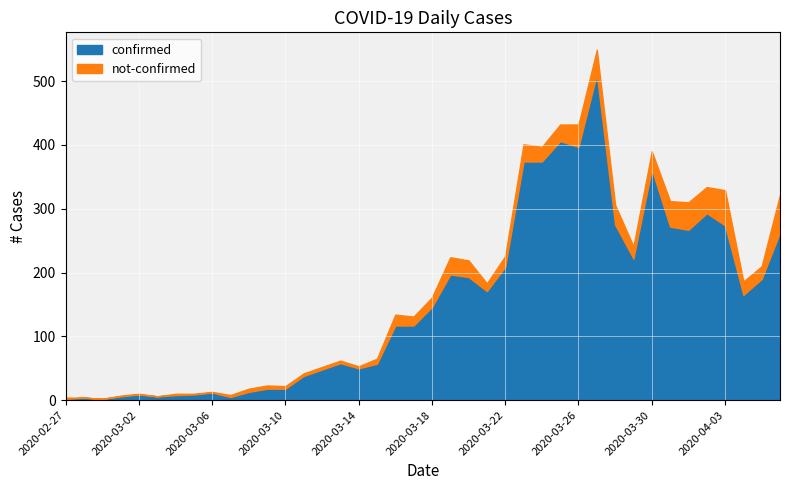

Reading left to right, extract all data points from this chart.

confirmed: 2020-02-27=2	2020-02-28=4	2020-02-29=2	2020-03-01=6	2020-03-02=9	2020-03-03=6	2020-03-04=8	2020-03-05=9	2020-03-06=12	2020-03-07=5	2020-03-08=13	2020-03-09=18	2020-03-10=18	2020-03-11=38	2020-03-12=48	2020-03-13=58	2020-03-14=50	2020-03-15=57	2020-03-16=117	2020-03-17=117	2020-03-18=146	2020-03-19=197	2020-03-20=193	2020-03-21=171	2020-03-22=209	2020-03-23=374	2020-03-24=374	2020-03-25=406	2020-03-26=397	2020-03-27=511	2020-03-28=275	2020-03-29=222	2020-03-30=362	2020-03-31=272	2020-04-01=267	2020-04-02=293	2020-04-03=274	2020-04-04=165	2020-04-05=190	2020-04-06=263
not-confirmed: 2020-02-27=2	2020-02-28=0	2020-02-29=0	2020-03-01=1	2020-03-02=1	2020-03-03=0	2020-03-04=2	2020-03-05=1	2020-03-06=1	2020-03-07=3	2020-03-08=5	2020-03-09=5	2020-03-10=4	2020-03-11=4	2020-03-12=4	2020-03-13=4	2020-03-14=3	2020-03-15=8	2020-03-16=17	2020-03-17=14	2020-03-18=15	2020-03-19=27	2020-03-20=26	2020-03-21=12	2020-03-22=17	2020-03-23=27	2020-03-24=23	2020-03-25=26	2020-03-26=35	2020-03-27=38	2020-03-28=31	2020-03-29=19	2020-03-30=28	2020-03-31=40	2020-04-01=43	2020-04-02=41	2020-04-03=55	2020-04-04=21	2020-04-05=20	2020-04-06=59